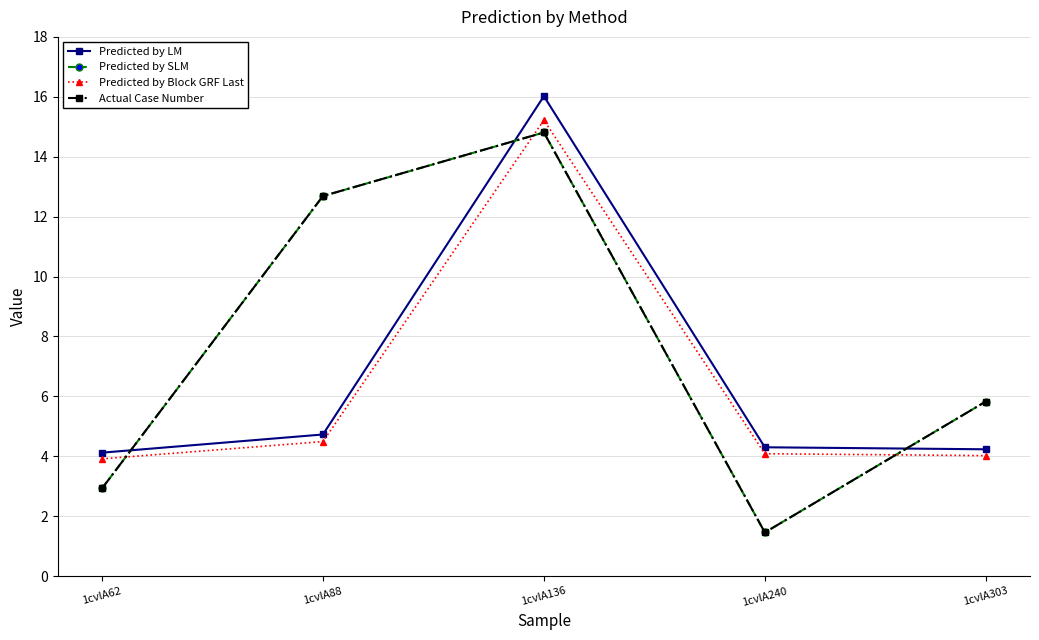

Between 1cvlA88 and 1cvlA240, which series saw the biggest shift?

Predicted by SLM